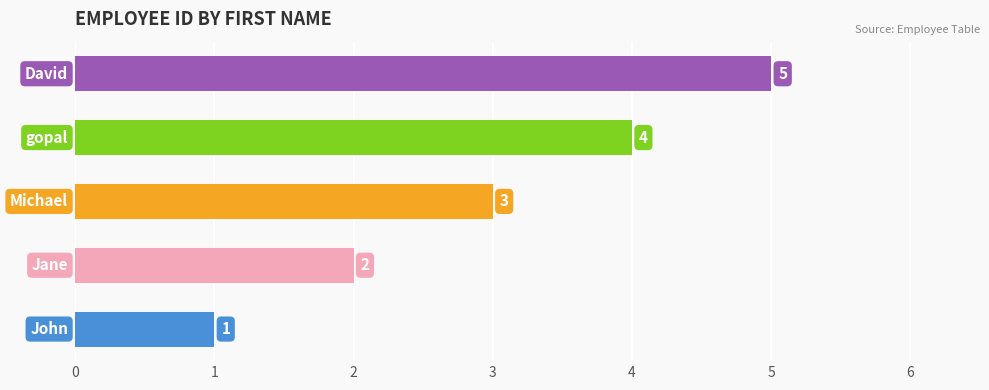

What is the difference between the maximum and minimum values?

4